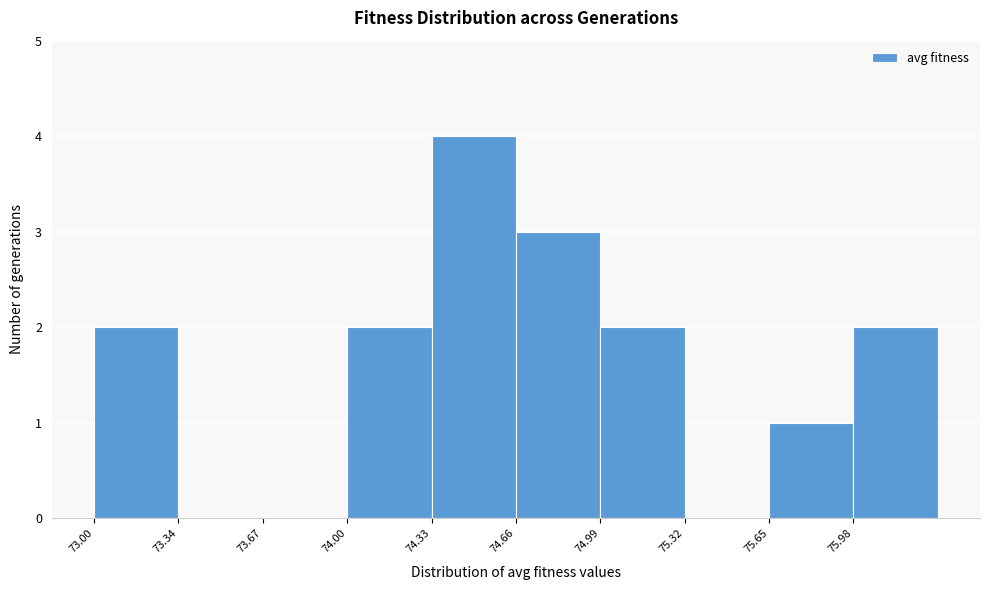

Over which range of the x-axis is the bar tallest?

74.35 to 74.65